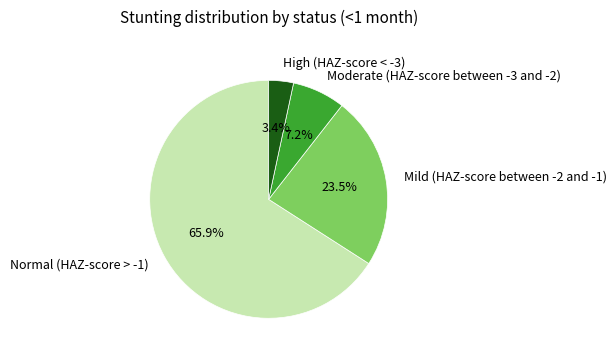

Which has a higher value, Moderate (HAZ-score between -3 and -2) or Normal (HAZ-score > -1)?

Normal (HAZ-score > -1)